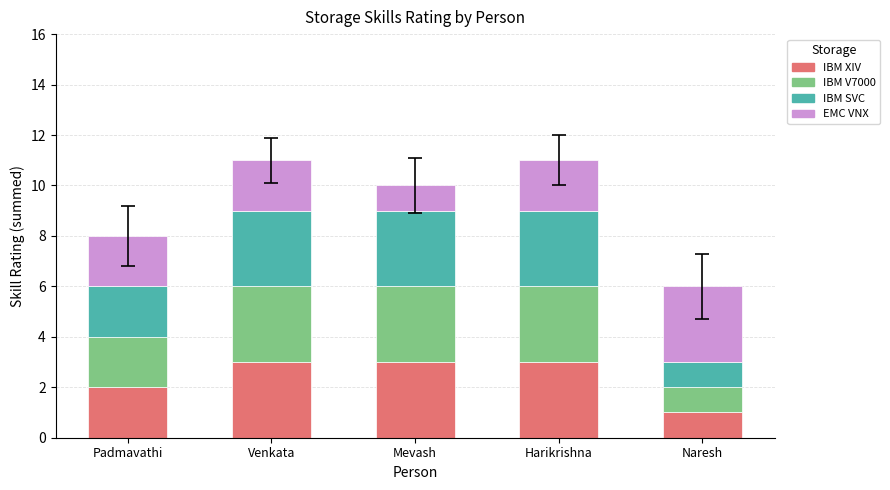

Which category has the lowest value in the IBM XIV series?

Naresh